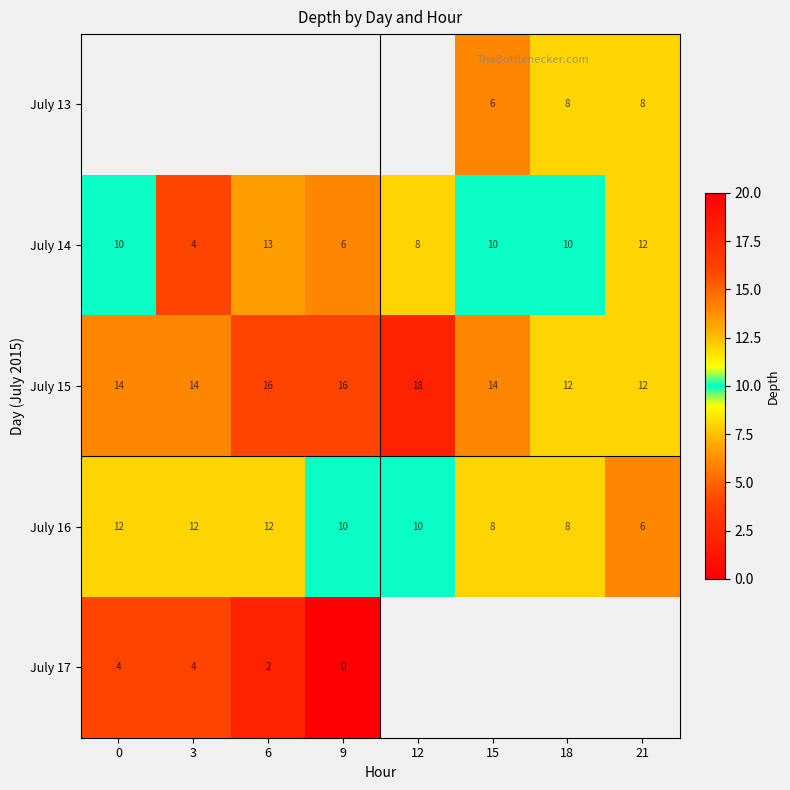

Is the value of July 13 at 21 greater than the value of July 14 at 18?

No